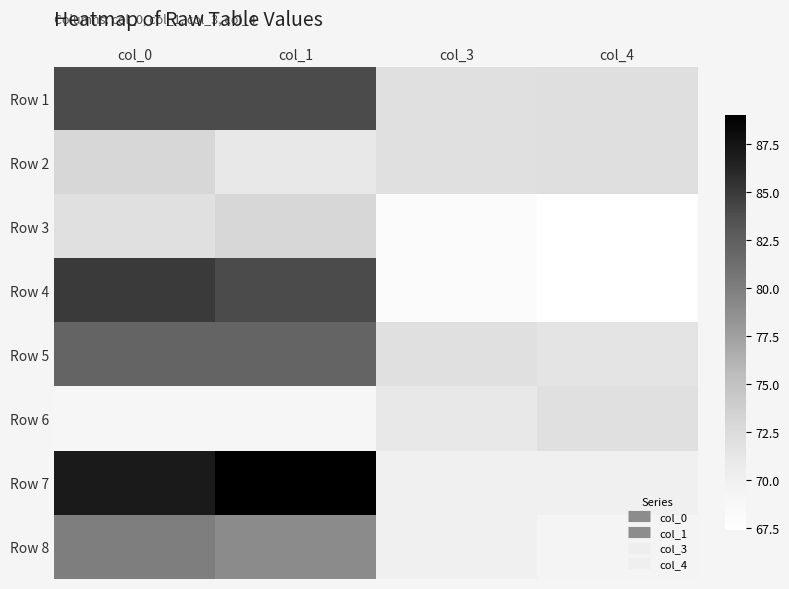

Reading left to right, extract all data points from this chart.

Row 1: col_0=84.0	col_1=84.0	col_3=72.0	col_4=72.1
Row 2: col_0=73.0	col_1=71.0	col_3=72.0	col_4=72.1
Row 3: col_0=72.0	col_1=73.0	col_3=68.0	col_4=67.4
Row 4: col_0=85.0	col_1=84.0	col_3=68.0	col_4=67.4
Row 5: col_0=82.0	col_1=82.0	col_3=72.0	col_4=71.5
Row 6: col_0=69.0	col_1=69.0	col_3=71.0	col_4=72.0
Row 7: col_0=87.0	col_1=89.0	col_3=70.0	col_4=70.0
Row 8: col_0=80.0	col_1=79.0	col_3=70.0	col_4=69.4